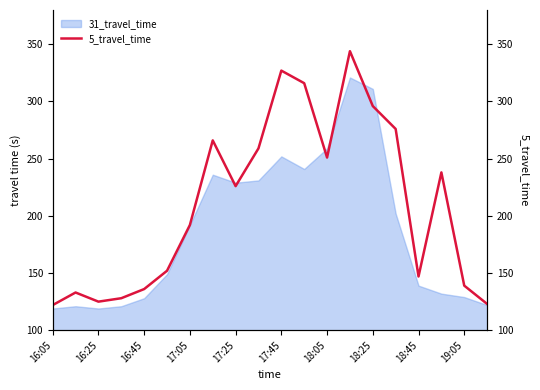

Where is 31_travel_time nearest to the value 220?

17:25